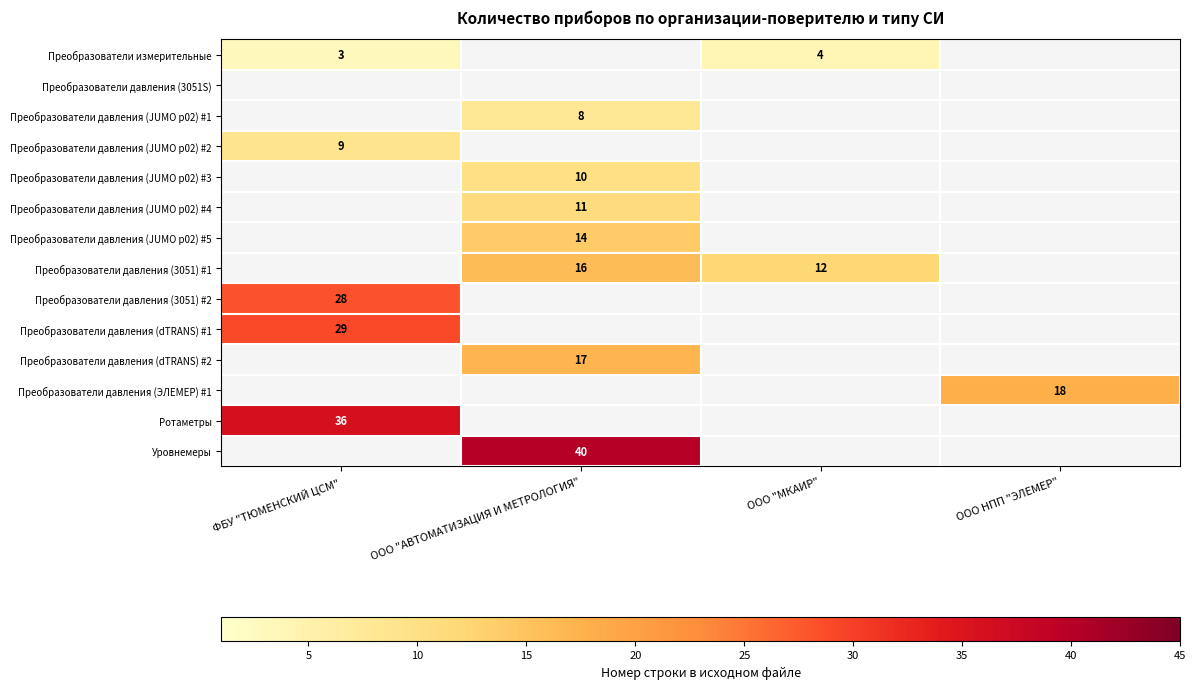

What is the difference between the highest and lowest values at ФБУ "ТЮМЕНСКИЙ ЦСМ"?

33.0